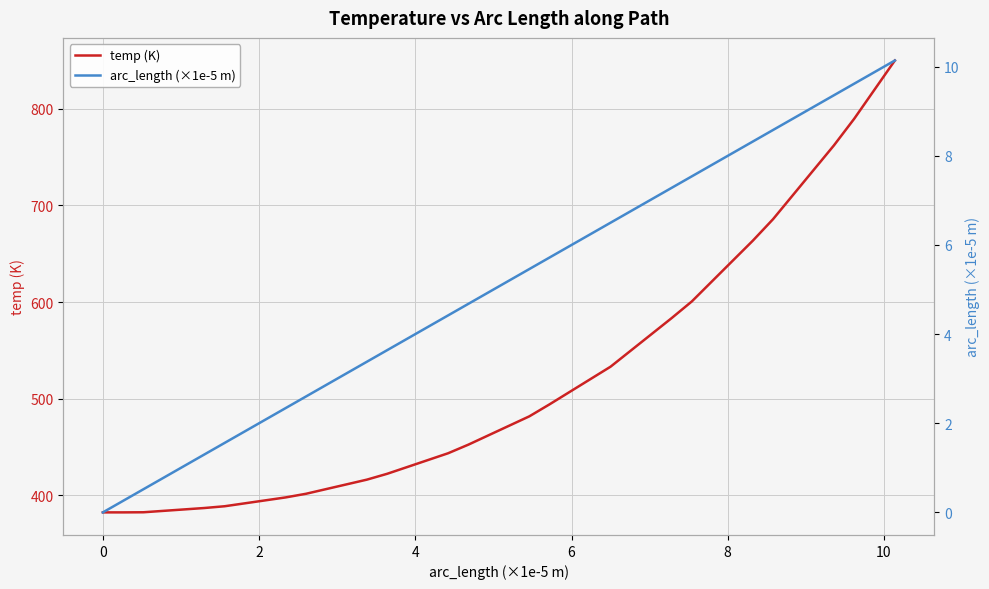

List the series in order of their peak value, lowest first.

arc_length (×1e-5 m), temp (K)